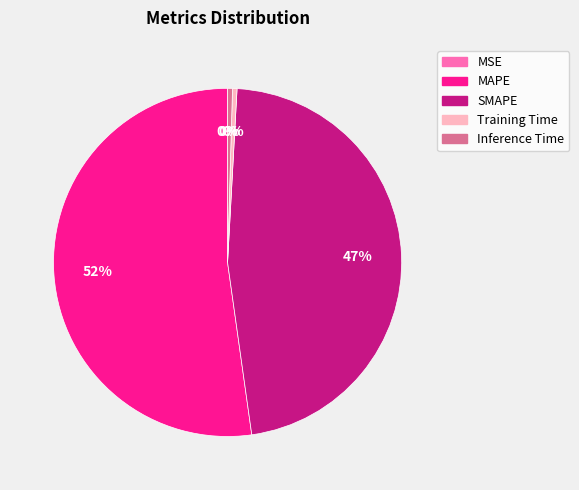

Is it true that Inference Time is 0% of the pie?

True